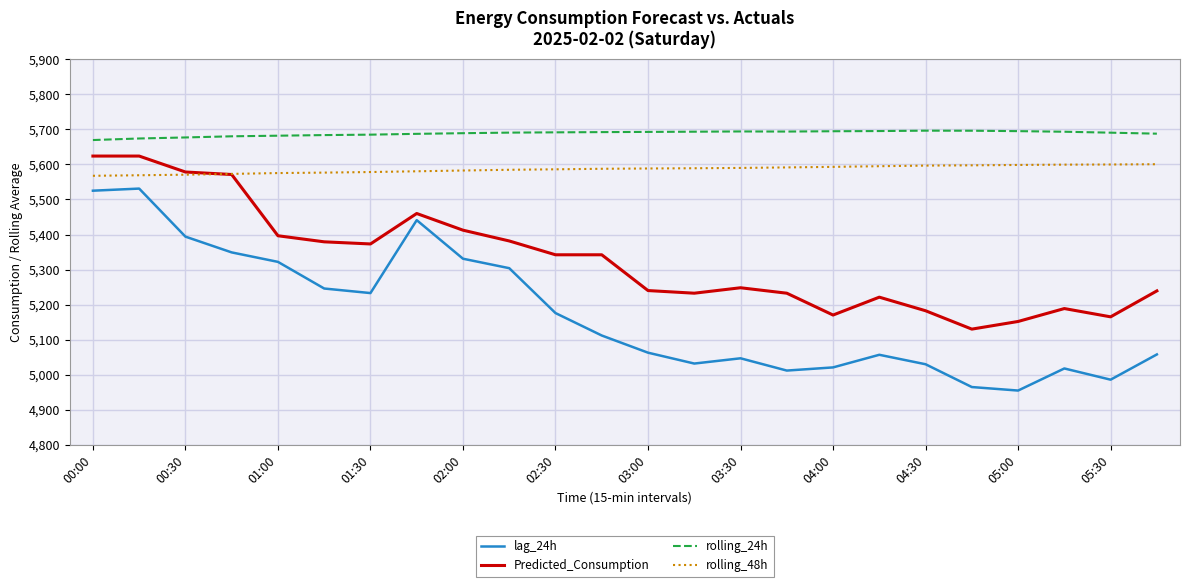

Which series has the largest range (max minus min)?

lag_24h